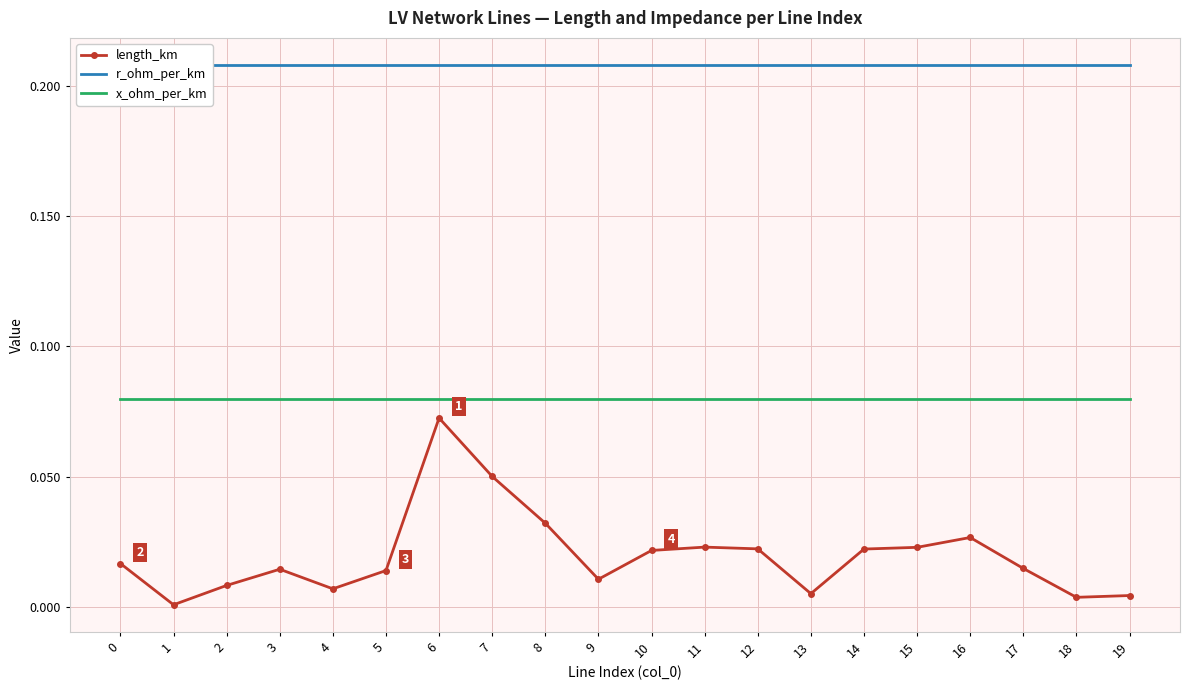

What is the total value across all series at 0?

0.3